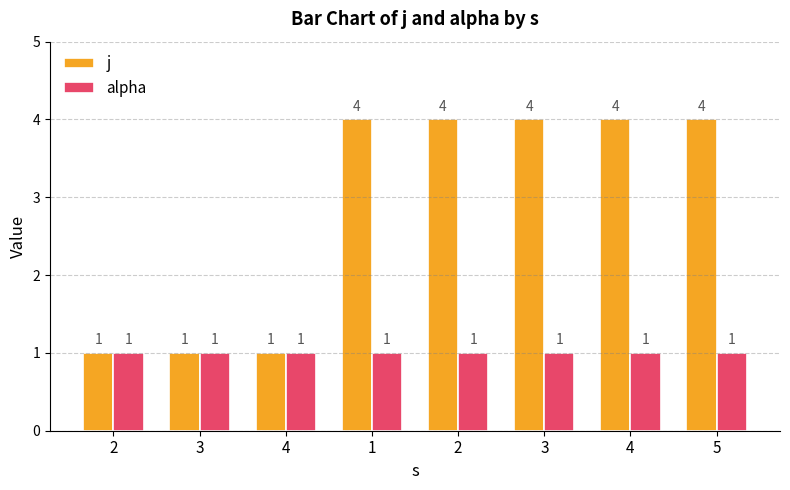

At which category is the sum across all series the highest?

1